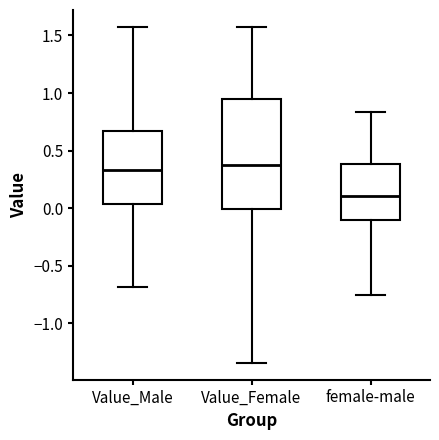

Which box is the tallest, from its lower edge to its upper edge?

Value_Female